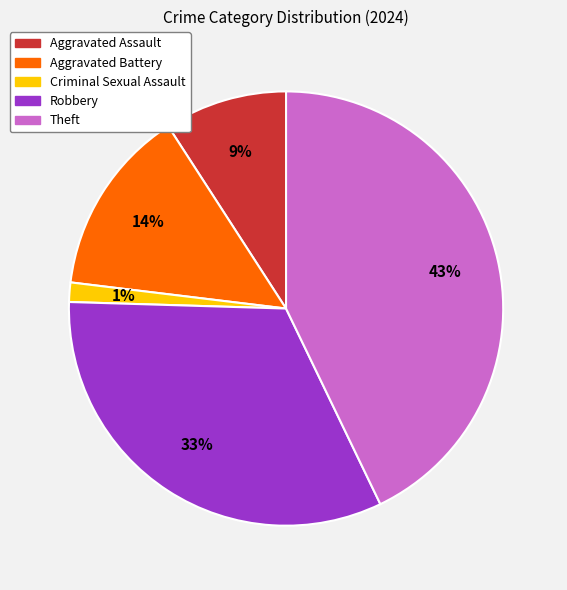

Which category has the biggest portion of the pie?

Theft